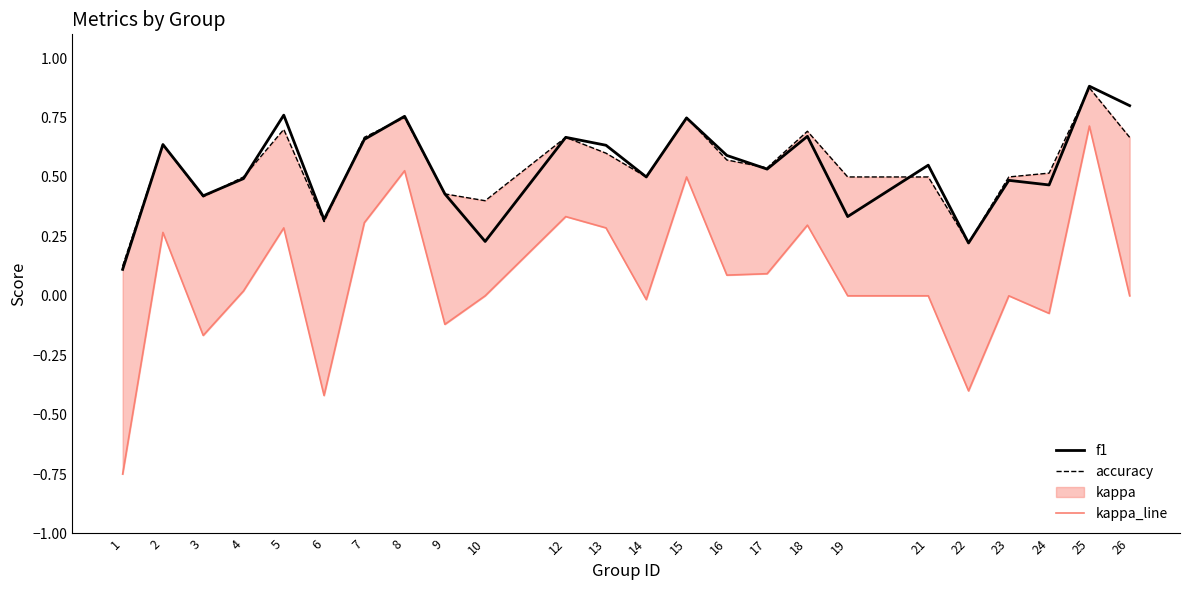

Rank the series at 3 from highest to lowest value.

f1, accuracy, kappa_line